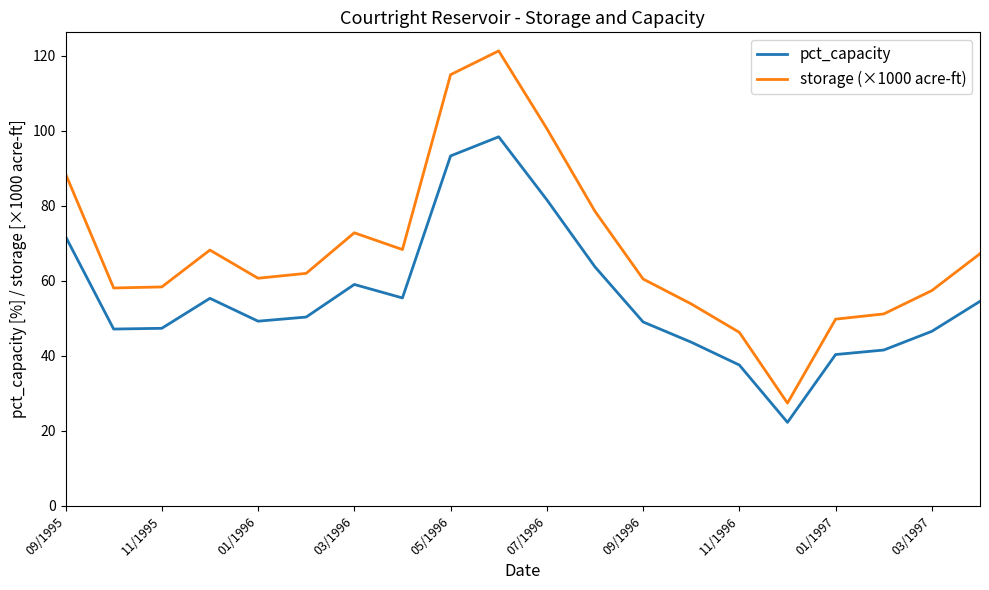

What is the highest value of the storage (×1000 acre-ft) series?

121.3